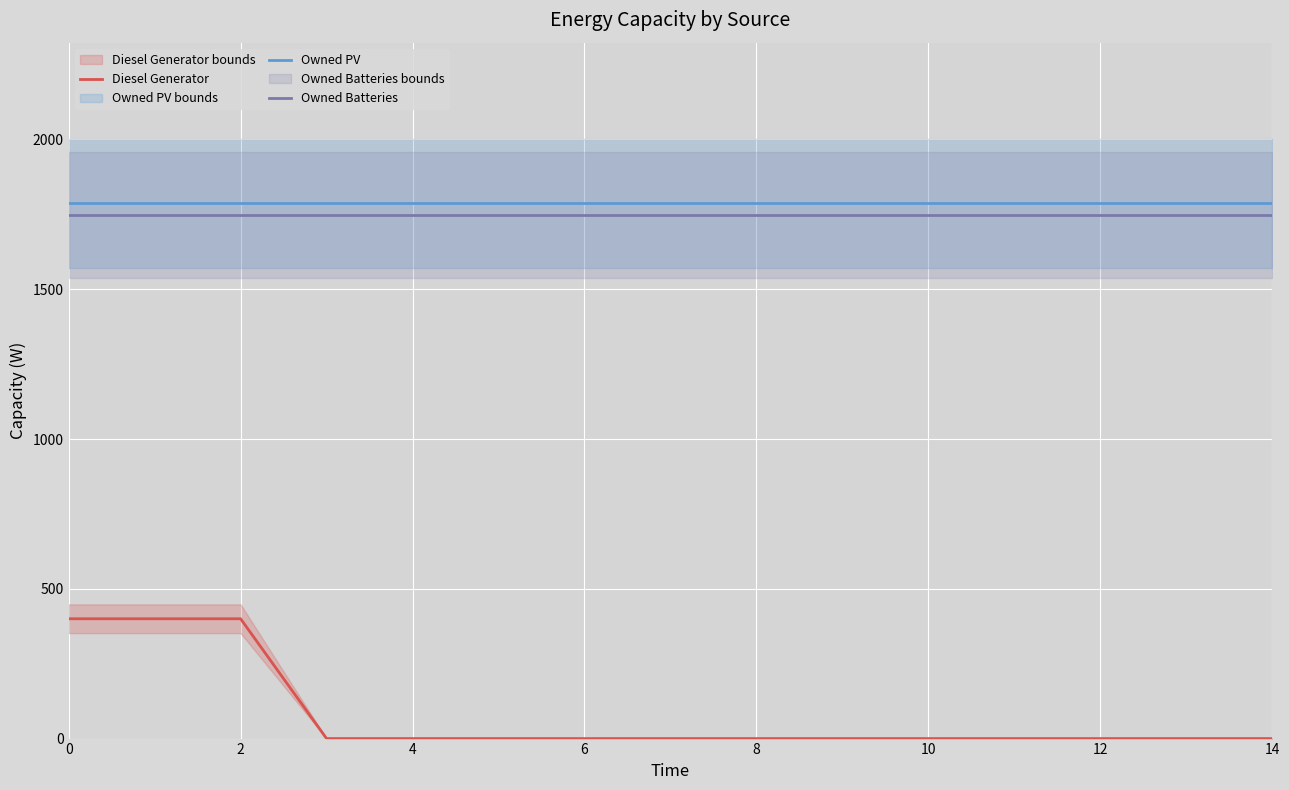

The value of Diesel Generator at 2 is 617. True or false?

False